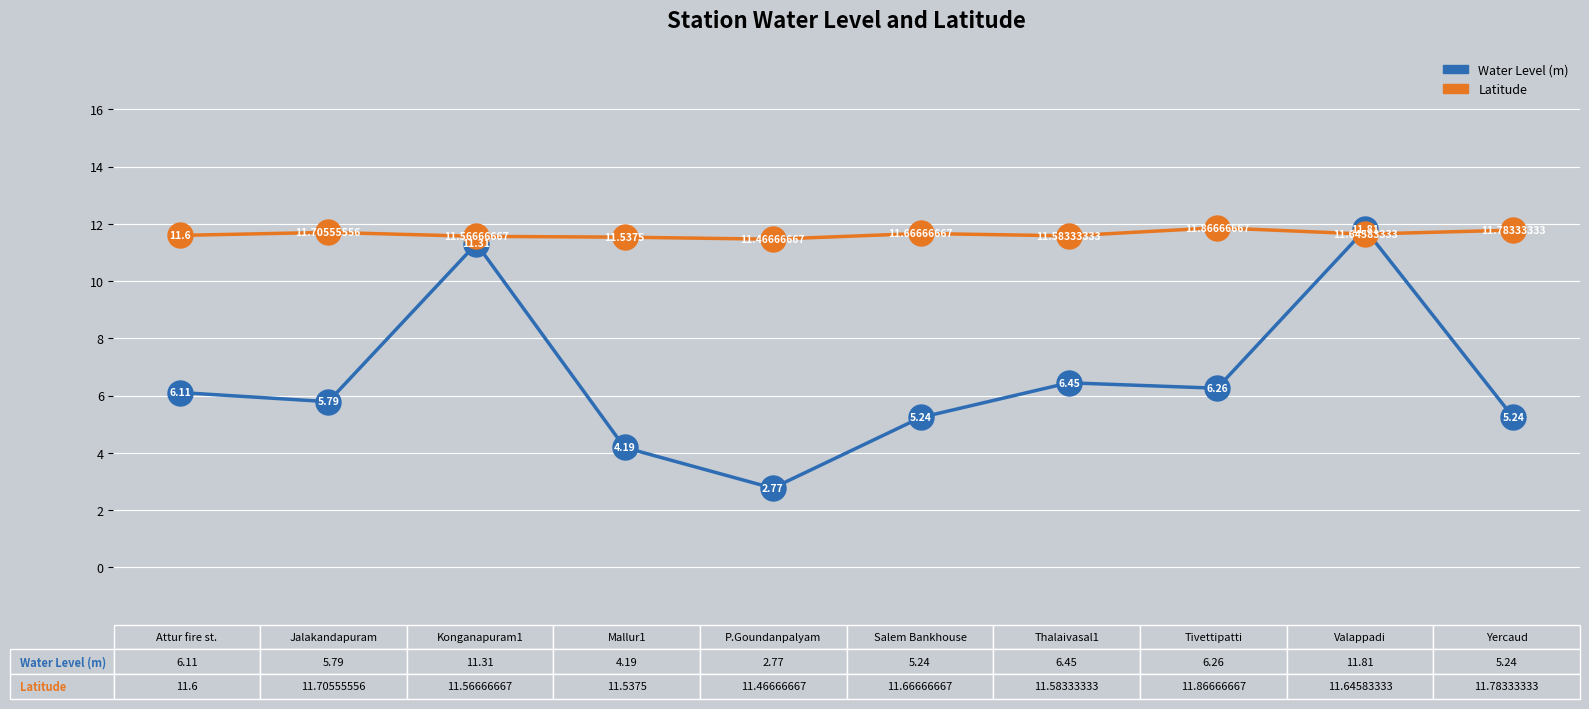

What is the value of the Water Level (m) point at the 3rd from the left?

11.3